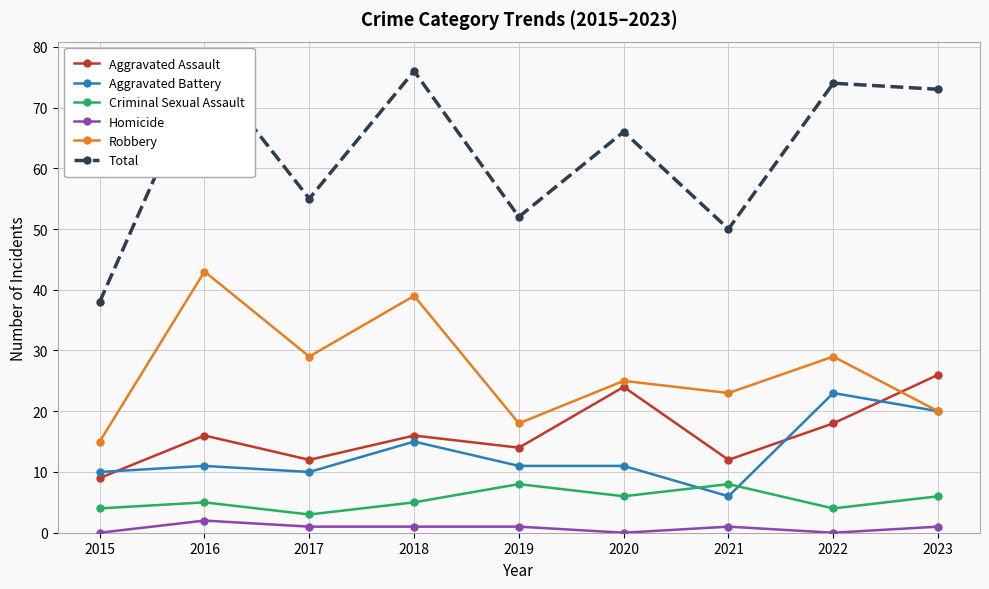

Where does the Robbery series first go above 25?

2016